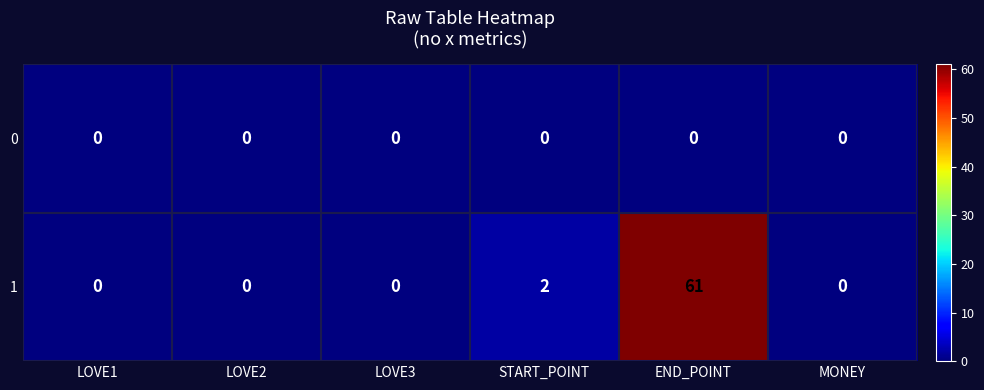

Which series has the largest range (max minus min)?

1